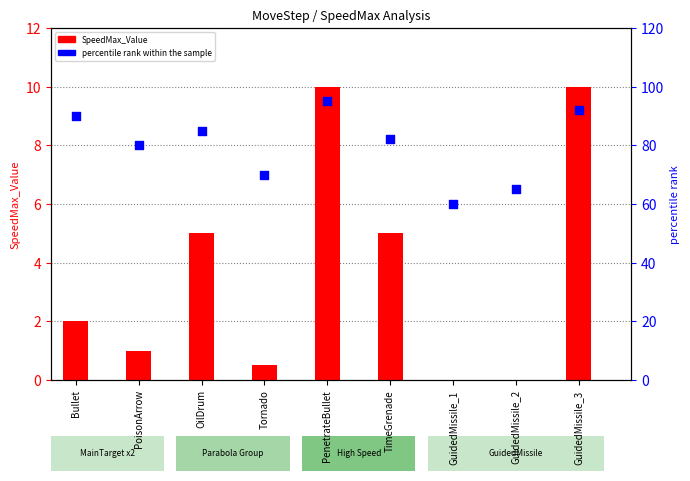

Which series has the largest Y range (max minus min)?

percentile rank within the sample